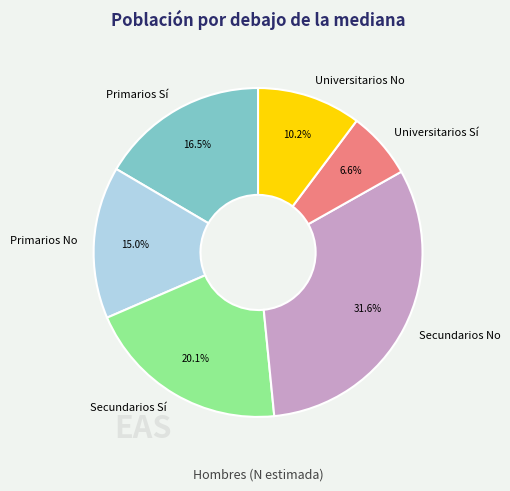

Between Primarios Sí and Secundarios Sí, which is larger?

Secundarios Sí